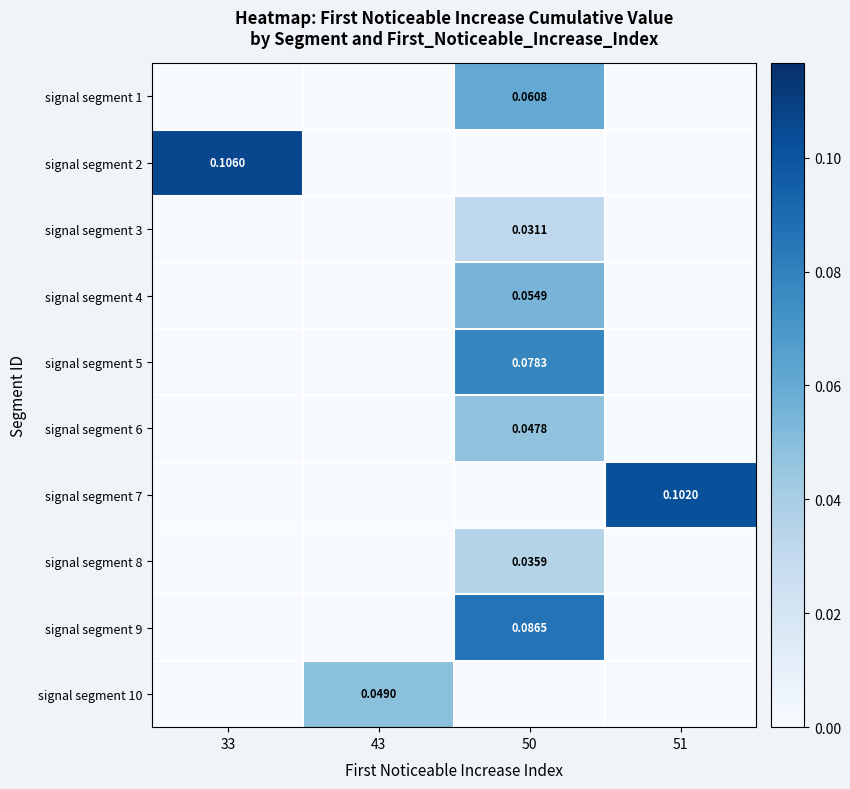

How many distinct data groups are displayed?

10